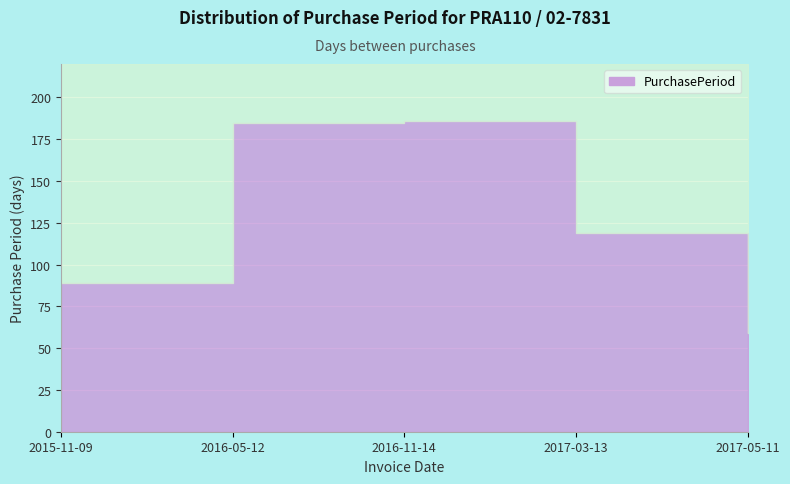

Rank the categories by value from lowest to highest.

2017-05-11, 2015-11-09, 2017-03-13, 2016-05-12, 2016-11-14